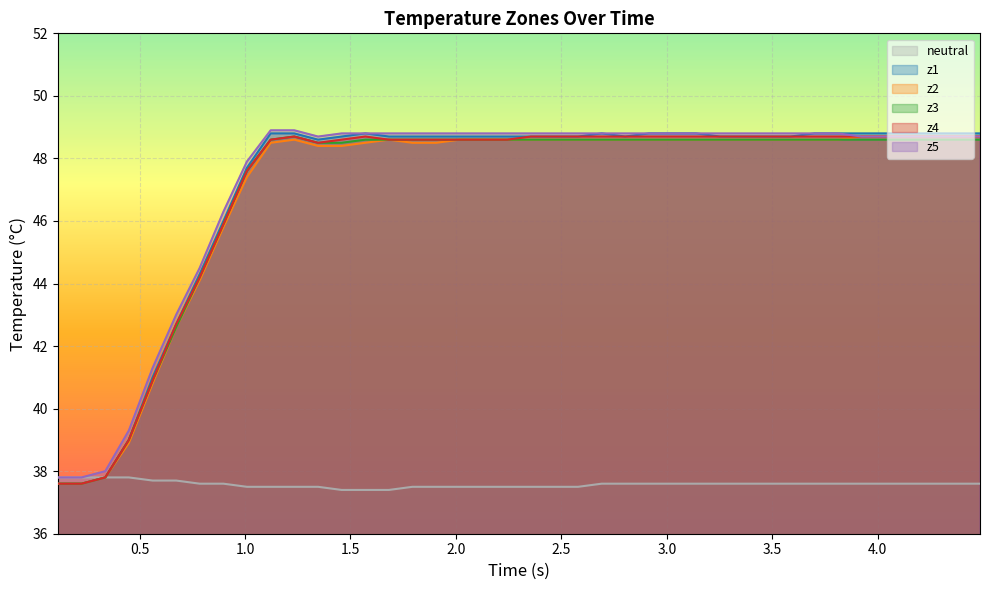

Reading left to right, list all the values displayed in this chart.

neutral: 37.8	37.8	37.8	37.8	37.7	37.7	37.6	37.6	37.5	37.5	37.5	37.5	37.4	37.4	37.4	37.5	37.5	37.5	37.5	37.5	37.5	37.5	37.5	37.6	37.6	37.6	37.6	37.6	37.6	37.6	37.6	37.6	37.6	37.6	37.6	37.6	37.6	37.6	37.6	37.6
z1: 37.6	37.6	37.8	39.0	41.0	42.7	44.3	46.0	47.7	48.8	48.8	48.6	48.7	48.8	48.7	48.7	48.7	48.7	48.7	48.7	48.7	48.7	48.7	48.8	48.7	48.8	48.8	48.8	48.7	48.7	48.7	48.7	48.8	48.8	48.8	48.8	48.8	48.8	48.8	48.8
z2: 37.6	37.6	37.8	38.9	40.8	42.6	44.1	45.8	47.4	48.5	48.6	48.4	48.4	48.5	48.6	48.5	48.5	48.6	48.6	48.6	48.6	48.6	48.6	48.6	48.6	48.6	48.6	48.6	48.6	48.6	48.6	48.6	48.6	48.6	48.7	48.7	48.7	48.7	48.7	48.7
z3: 37.6	37.6	37.8	39.0	40.9	42.6	44.2	45.9	47.6	48.6	48.7	48.5	48.5	48.6	48.6	48.6	48.6	48.6	48.6	48.6	48.6	48.6	48.6	48.6	48.6	48.6	48.6	48.6	48.6	48.6	48.6	48.6	48.6	48.6	48.6	48.6	48.6	48.6	48.6	48.6
z4: 37.6	37.6	37.8	39.0	40.9	42.7	44.2	45.9	47.6	48.6	48.7	48.5	48.6	48.7	48.6	48.6	48.6	48.6	48.6	48.6	48.7	48.7	48.7	48.7	48.7	48.7	48.7	48.7	48.7	48.7	48.7	48.7	48.7	48.7	48.7	48.7	48.7	48.7	48.7	48.7
z5: 37.8	37.8	38.0	39.3	41.3	43.0	44.5	46.3	47.9	48.9	48.9	48.7	48.8	48.8	48.8	48.8	48.8	48.8	48.8	48.8	48.8	48.8	48.8	48.8	48.8	48.8	48.8	48.8	48.8	48.8	48.8	48.8	48.8	48.8	48.7	48.7	48.7	48.7	48.7	48.7